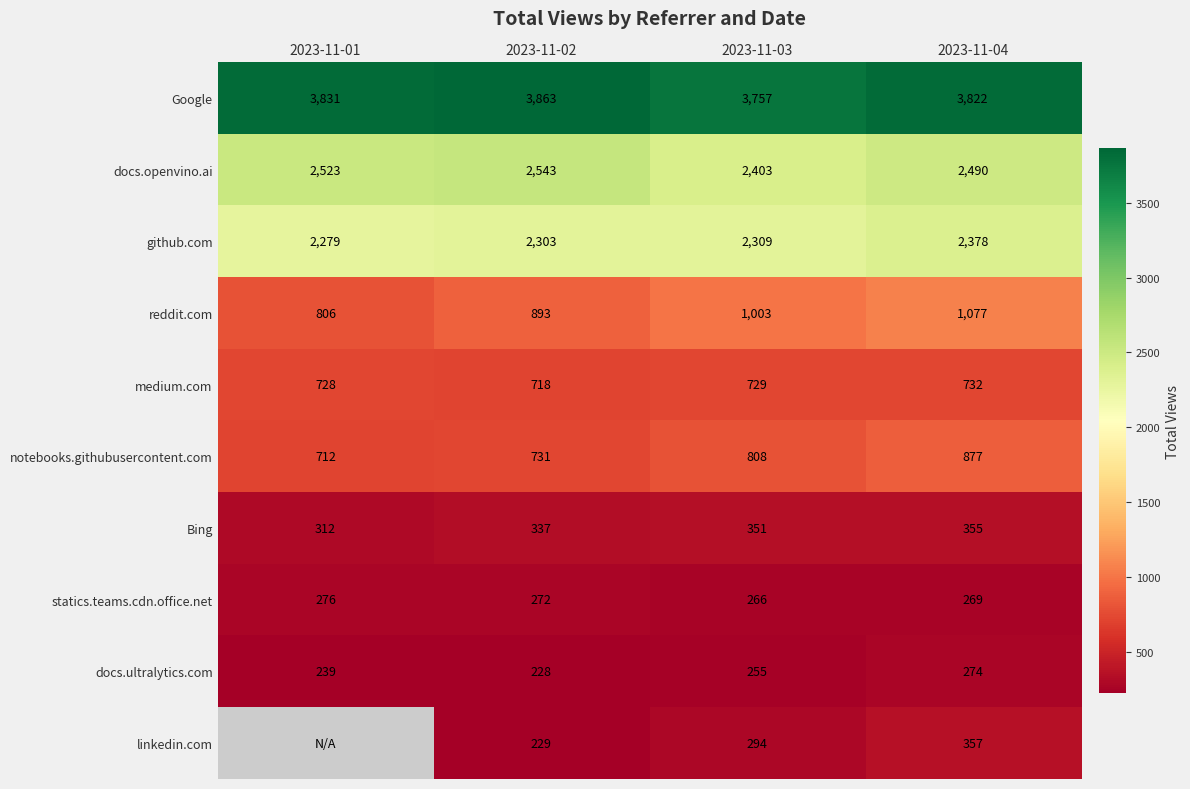

What is the smallest value displayed?

228.0